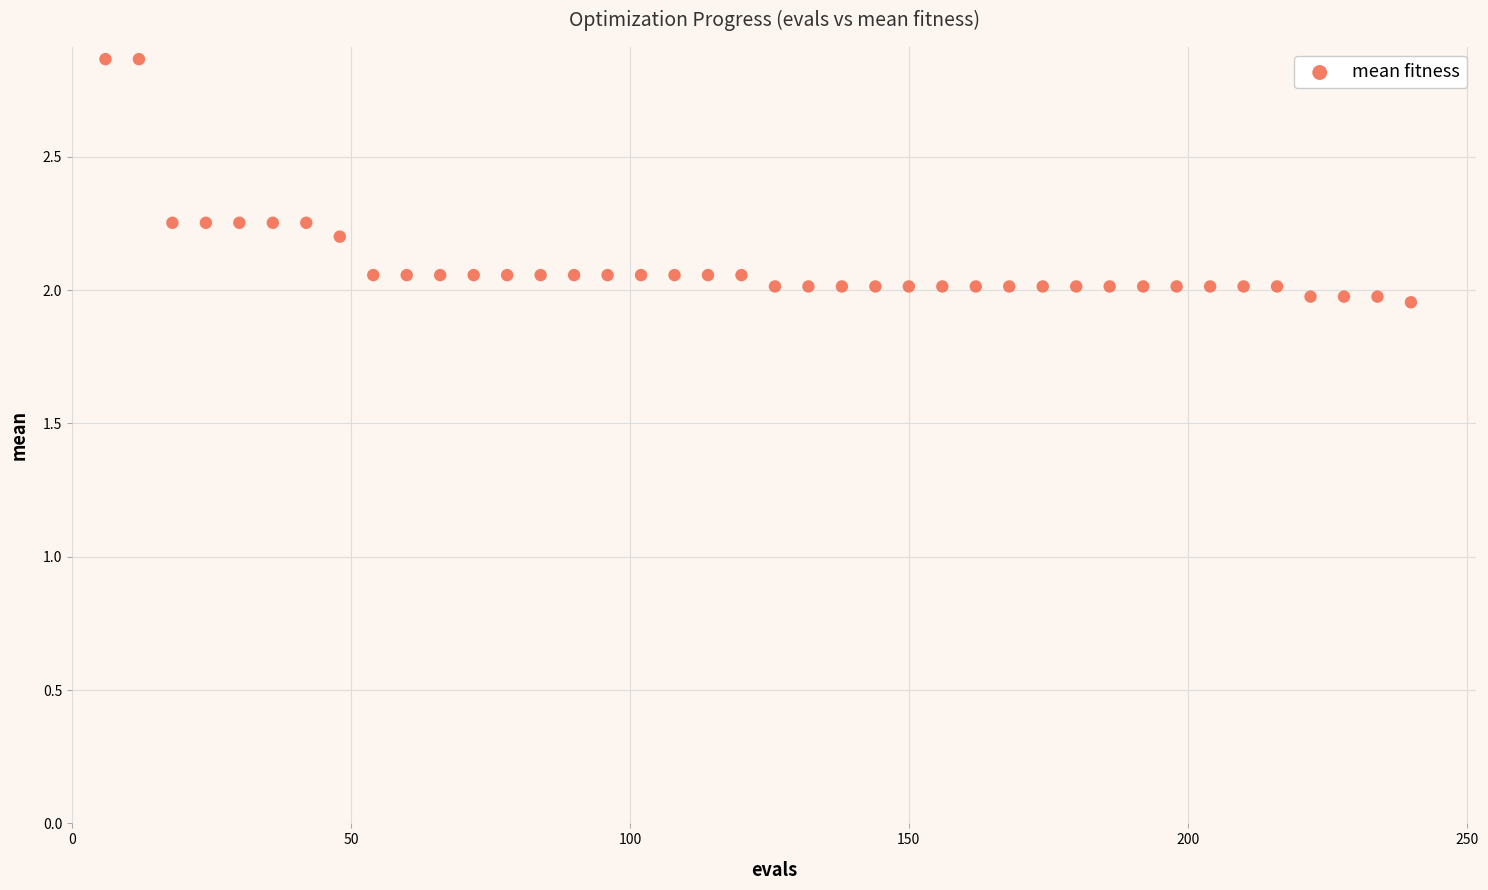

What is the range of Y values (max minus min)?

0.9